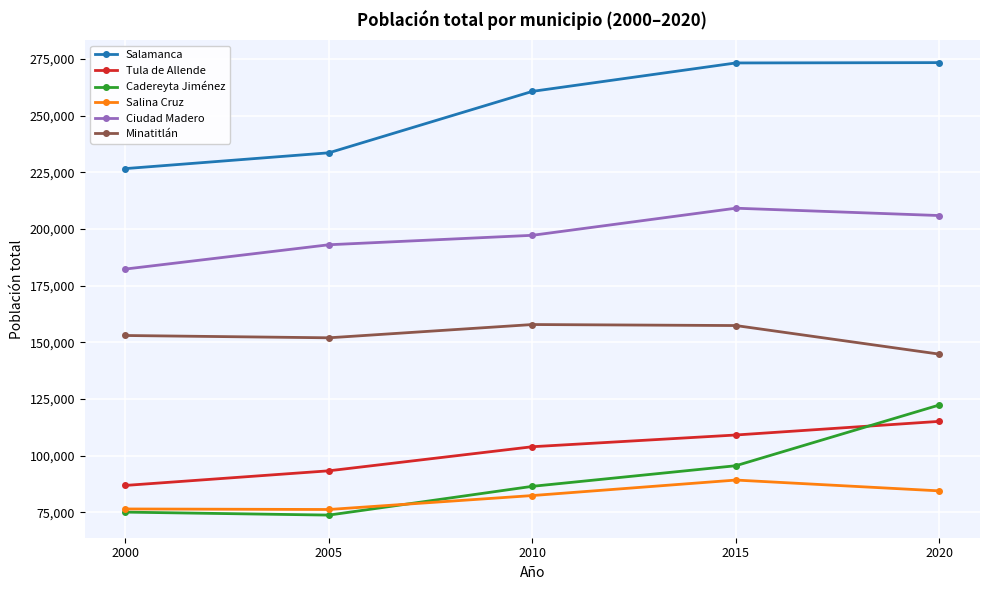

Which series changed the most between 2005 and 2020?

Cadereyta Jiménez